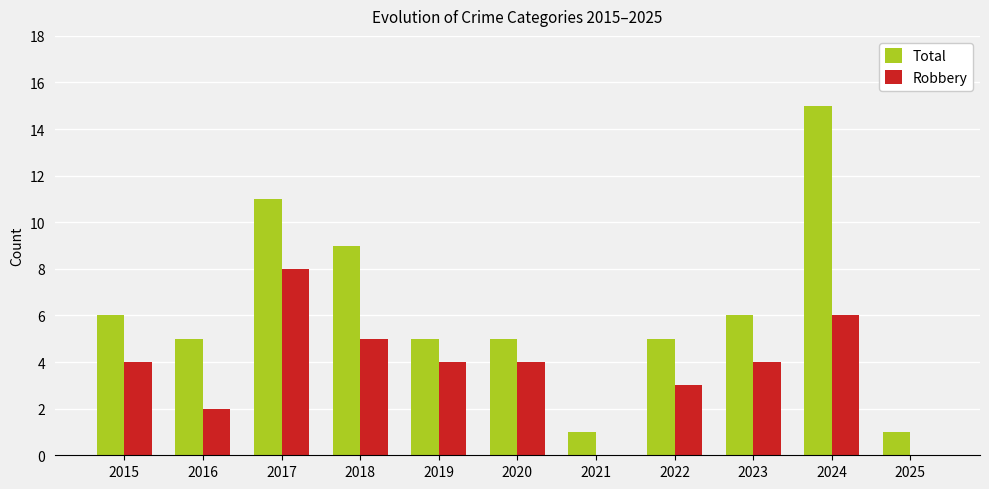

Between 2021 and 2022, which series saw the biggest shift?

Total